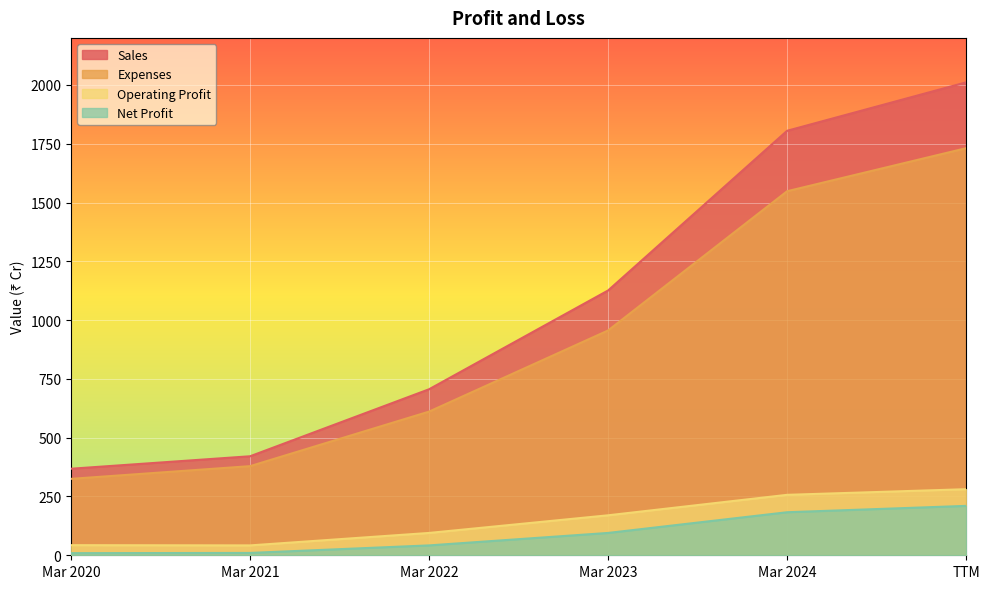

What position from the right is Mar 2020?

6